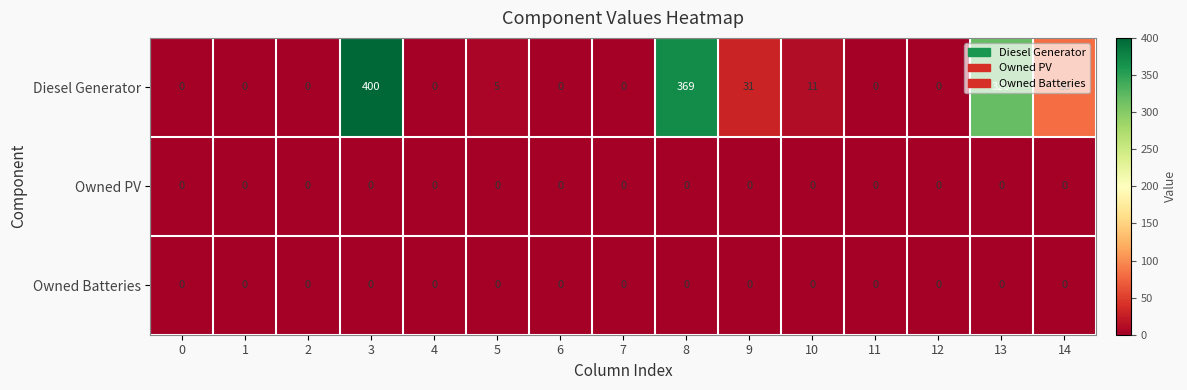

Between 7 and 14, which series saw the biggest shift?

Diesel Generator